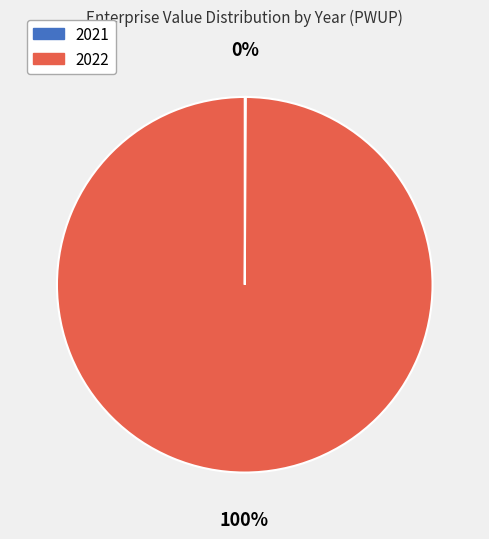

Does any single category account for the majority?

Yes